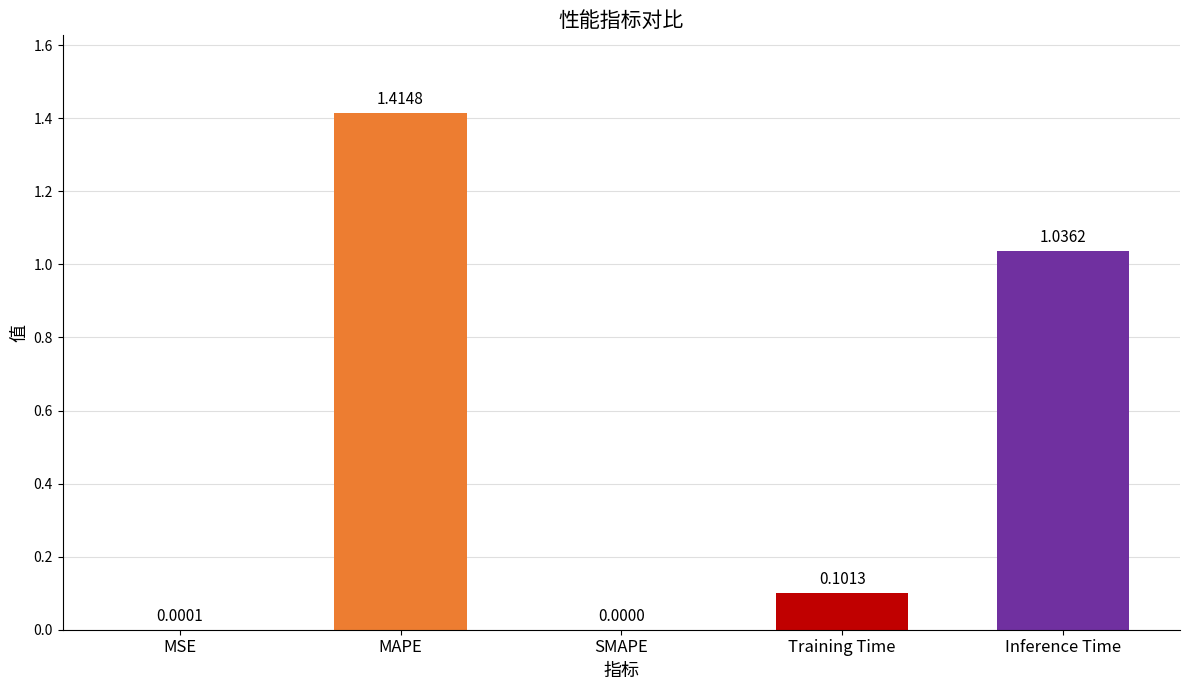

What is the sum of the values at Training Time and Inference Time?

1.1